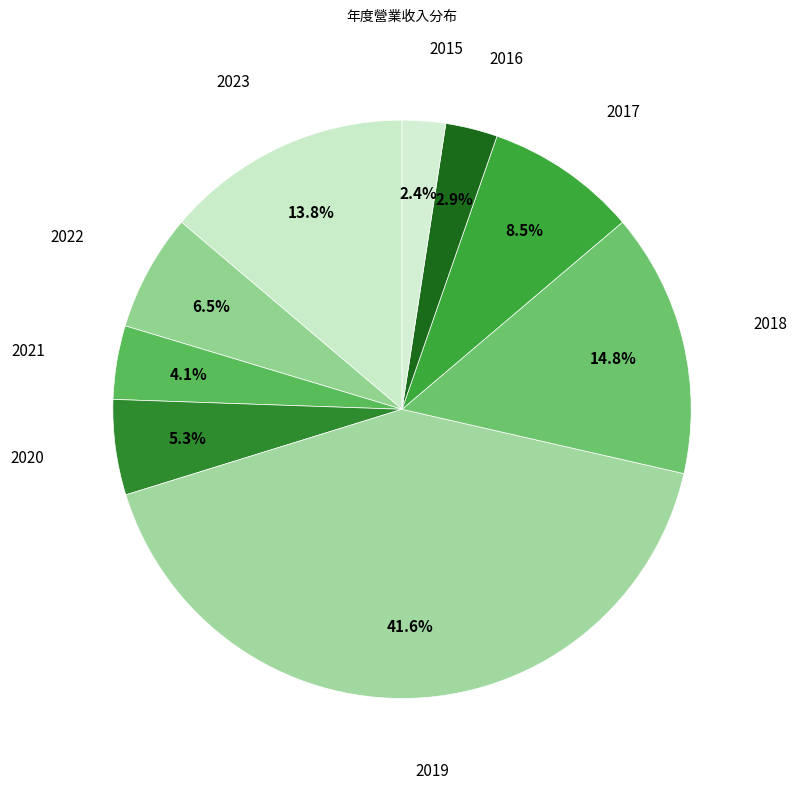

How many slices are in this pie chart?

9